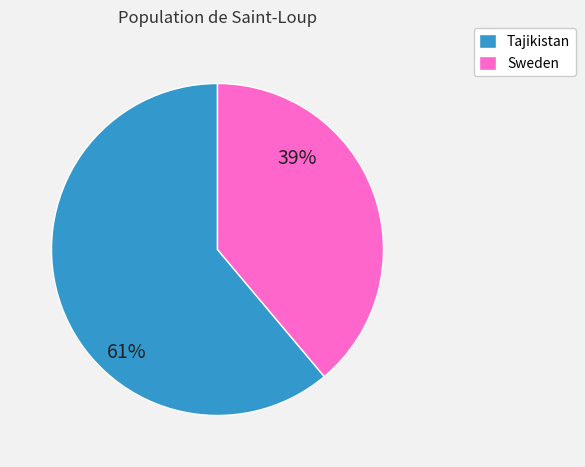

Count the number of slices in the pie.

2